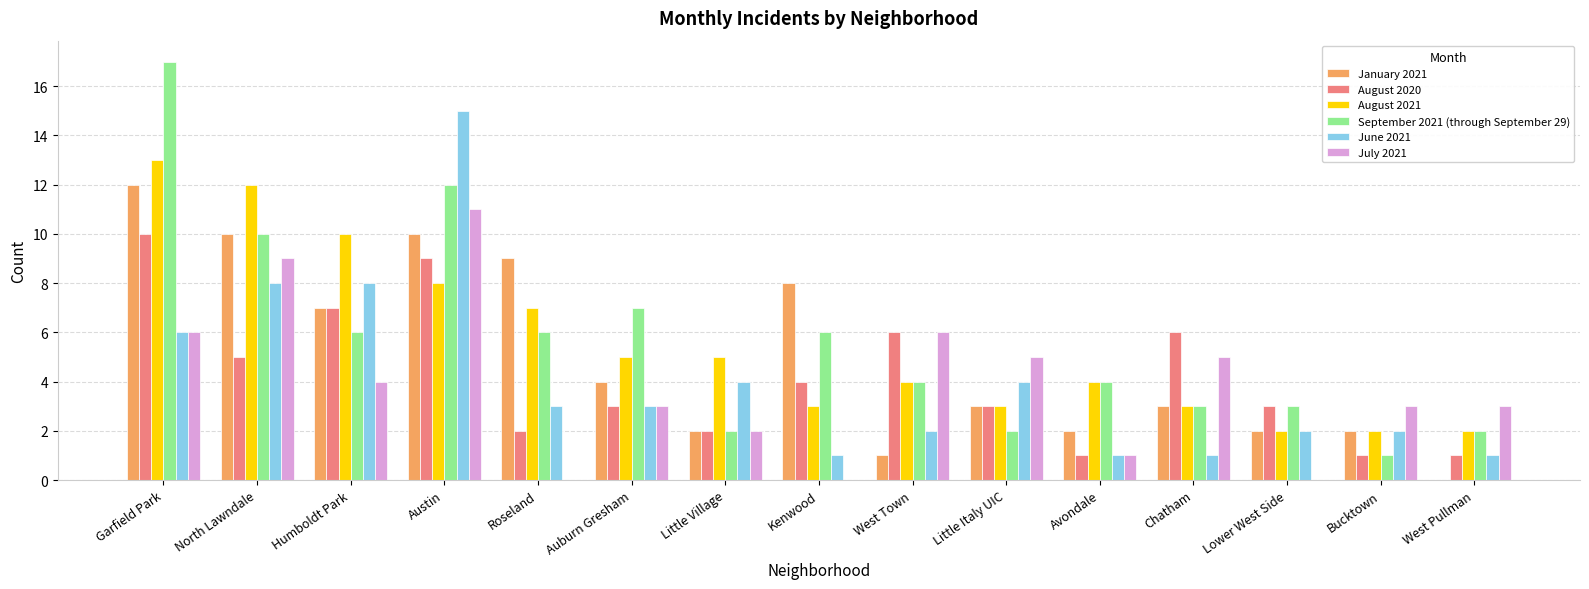

Between Garfield Park and Little Village, which series saw the biggest shift?

September 2021 (through September 29)